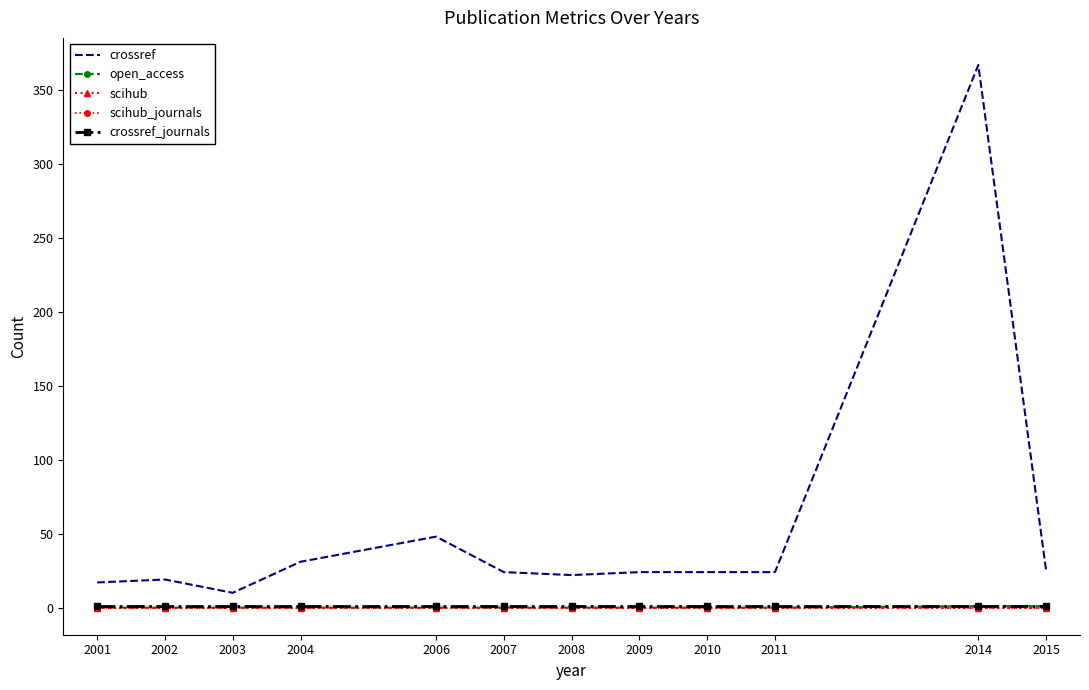

At 2009, list the series in order from largest to smallest.

crossref, crossref_journals, open_access, scihub, scihub_journals